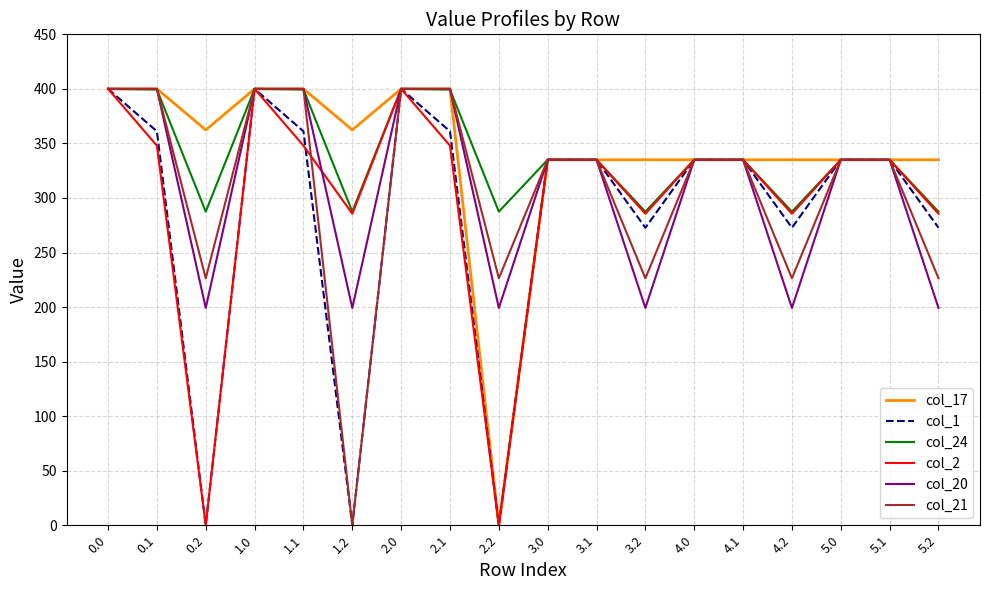

Is the value of col_20 at 4.1 greater than the value of col_17 at 1.2?

No